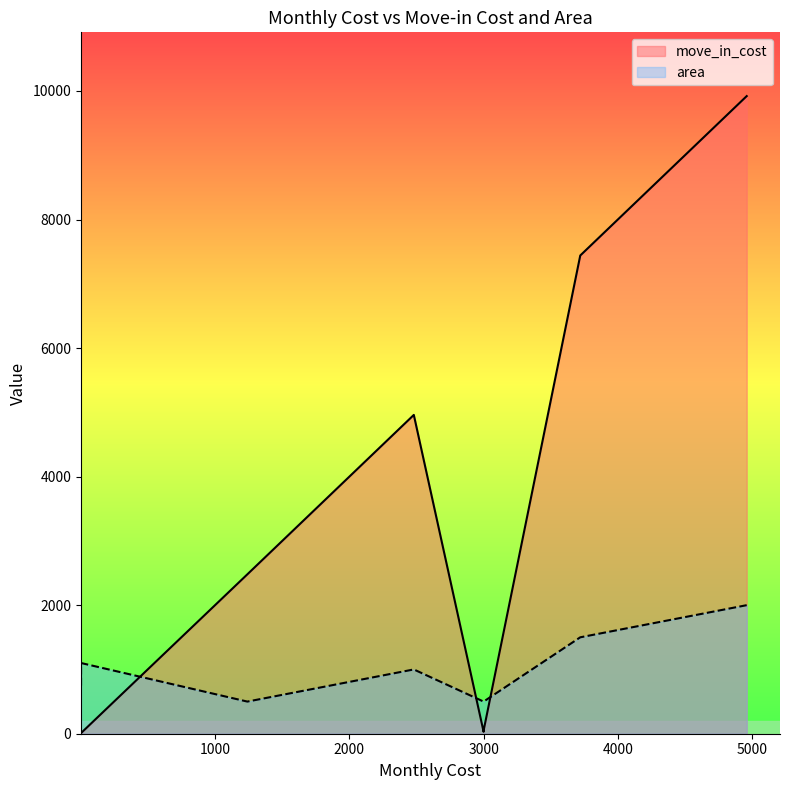

At which category is the sum across all series the highest?

4960